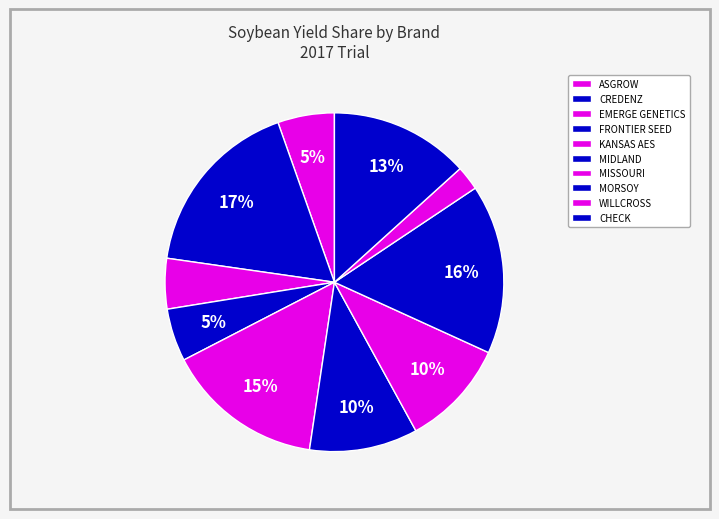

How many slices are in this pie chart?

10